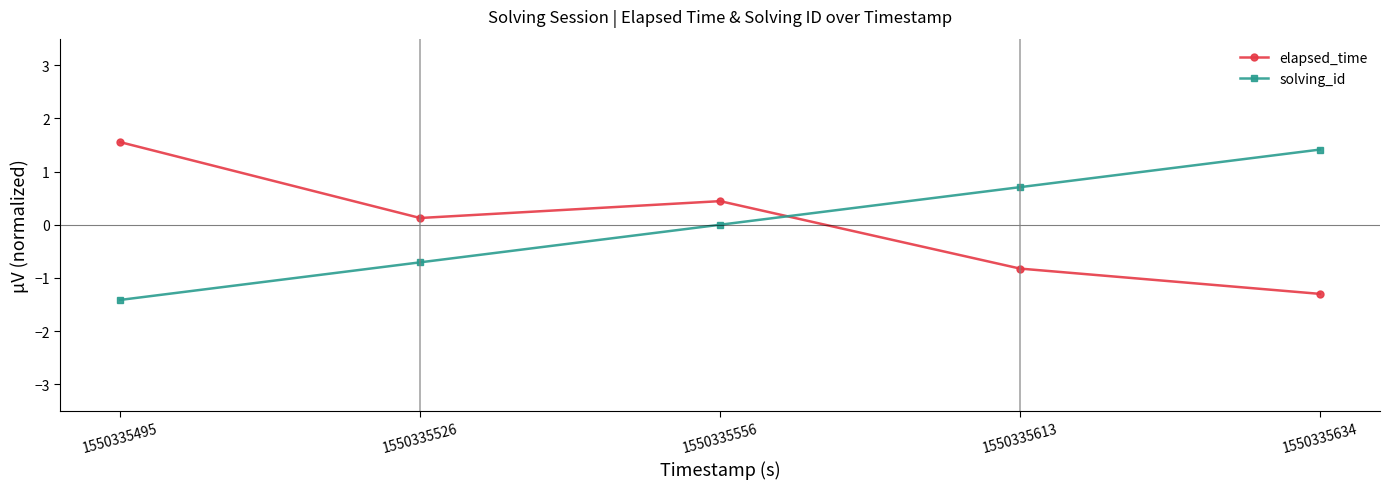

The solving_id series shows 1.9 at 1550335634. True or false?

False